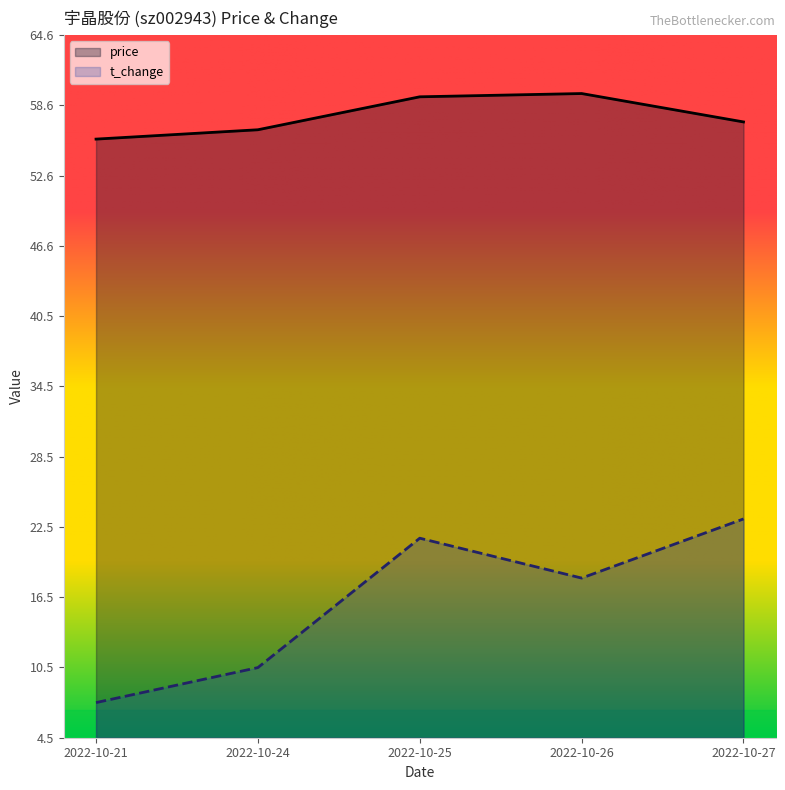

Which series has the largest range (max minus min)?

t_change